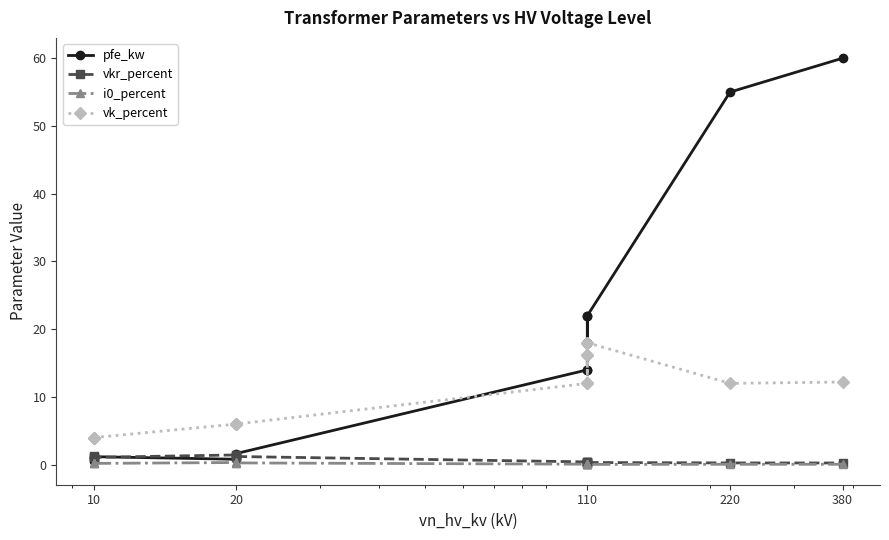

At which category does i0_percent reach its first local valley?

10